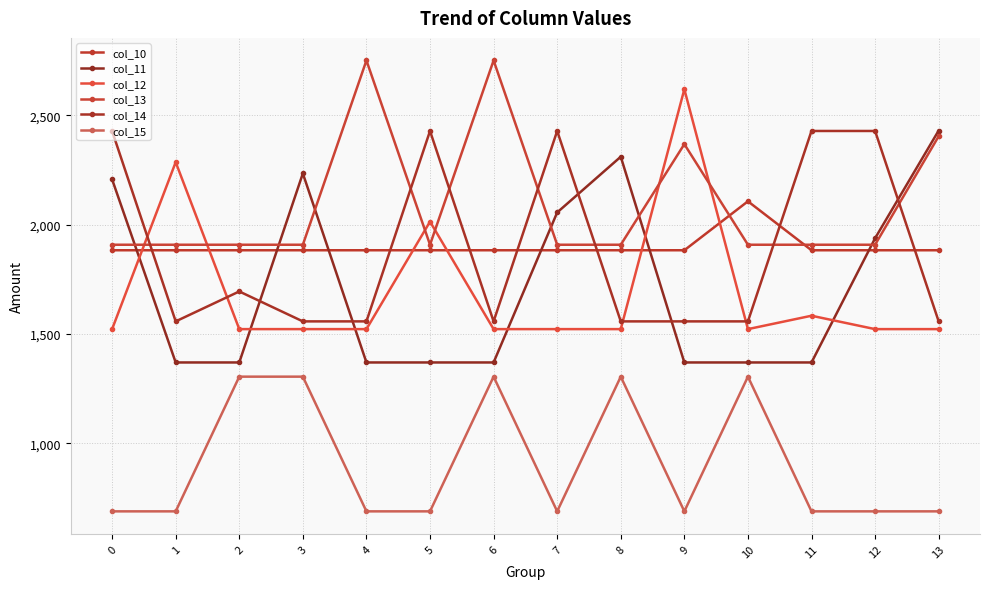

Between 10 and 2, which is larger?

10